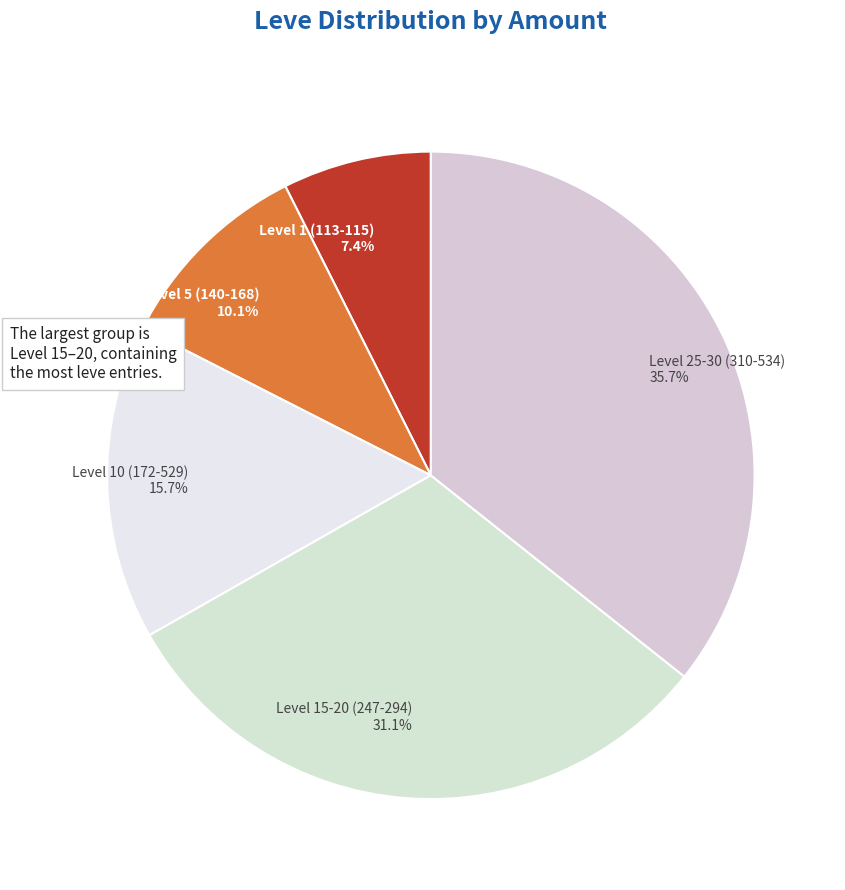

Rank the categories by value from lowest to highest.

Level 1 (113-115) 7.4%, Level 5 (140-168) 10.1%, Level 10 (172-529) 15.7%, Level 15-20 (247-294) 31.1%, Level 25-30 (310-534) 35.7%